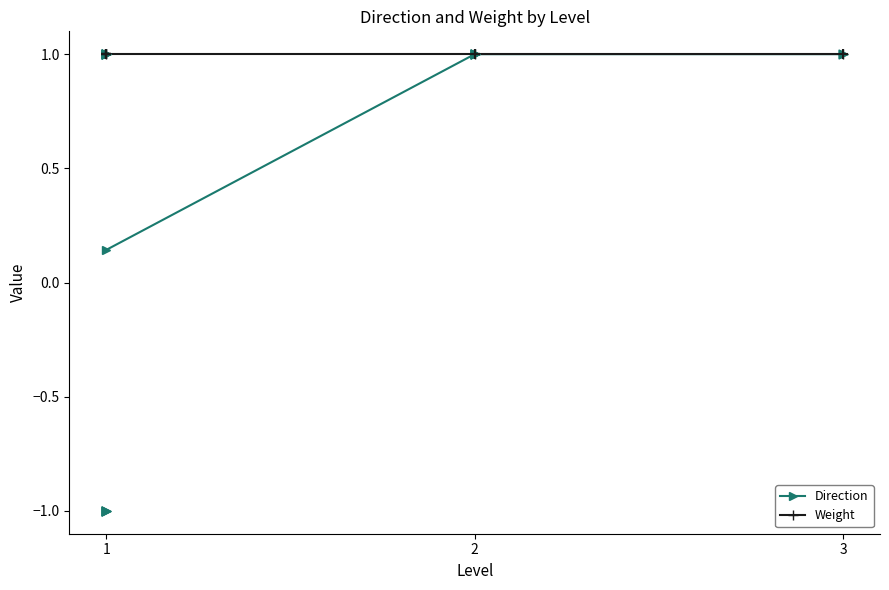

Is the value of Weight at 3 greater than the value of Direction at 2?

No